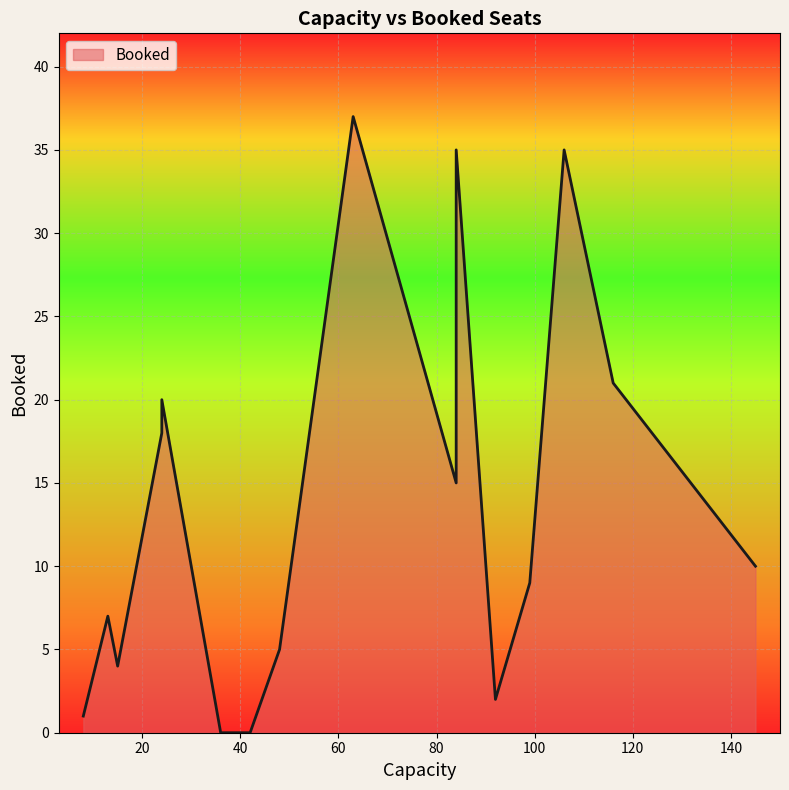

What is the sum of all values?

219